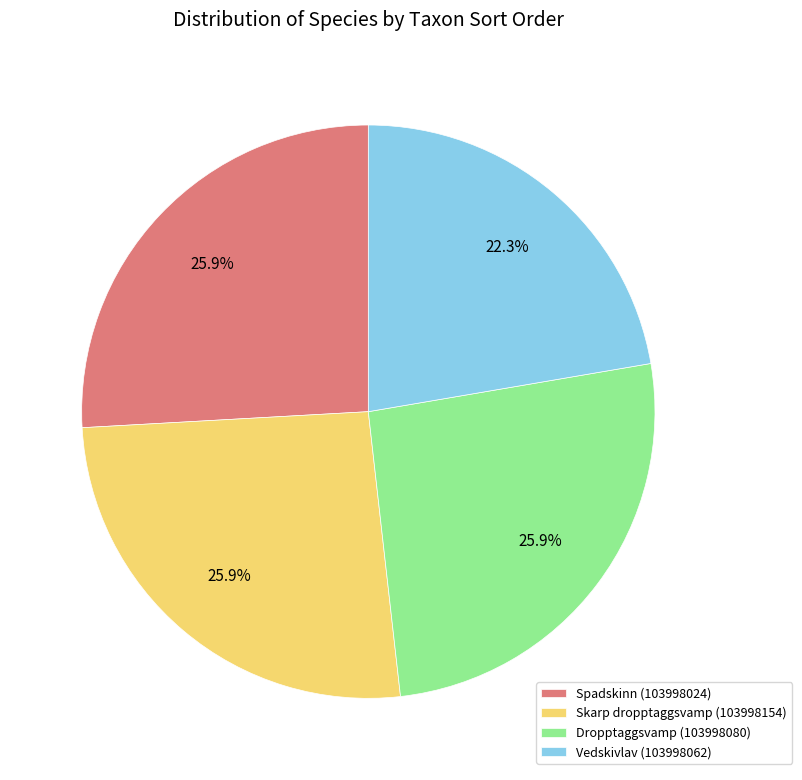

Approximately how many times larger is the value at Vedskivlav (103998062) compared to Spadskinn (103998024)?

0.9